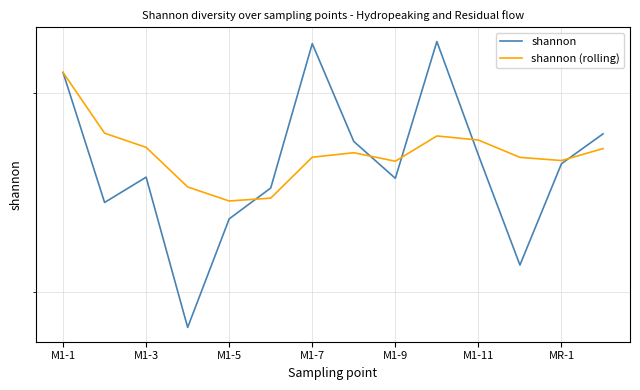

How many distinct data groups are displayed?

2